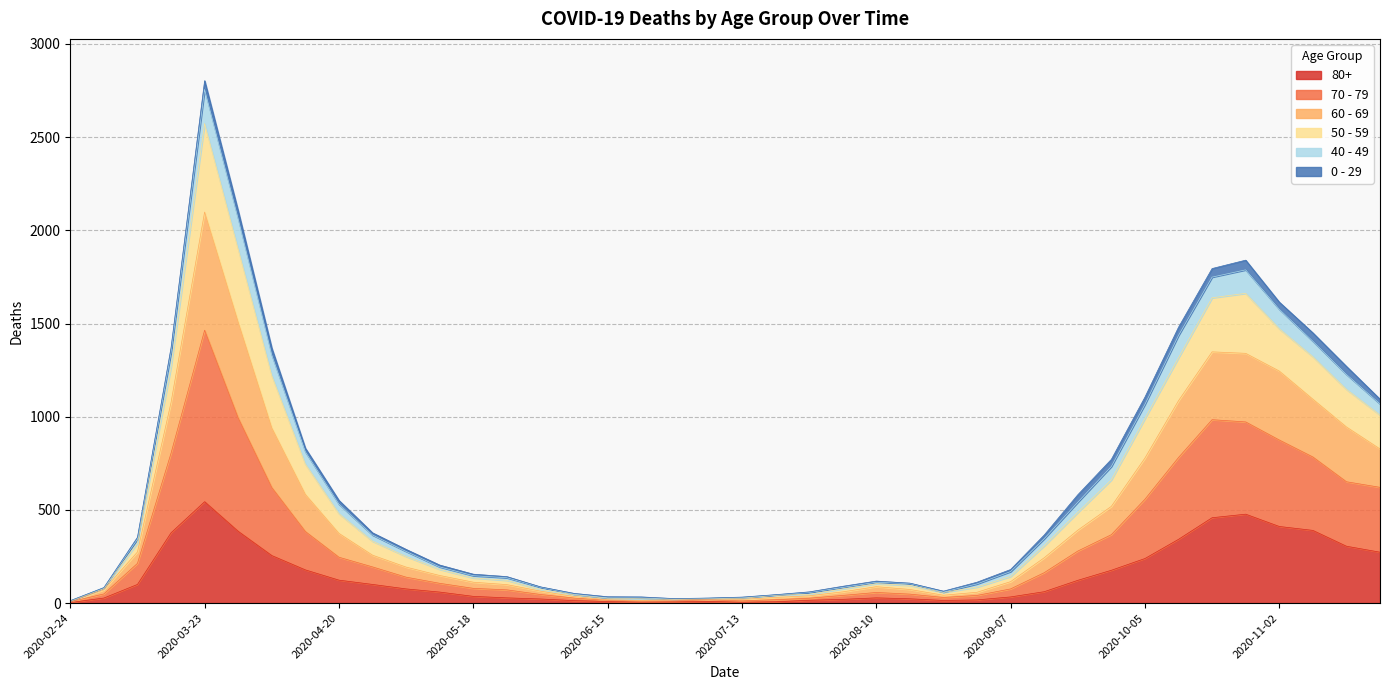

The value of 80+ at 2020-06-08 is 13. True or false?

True